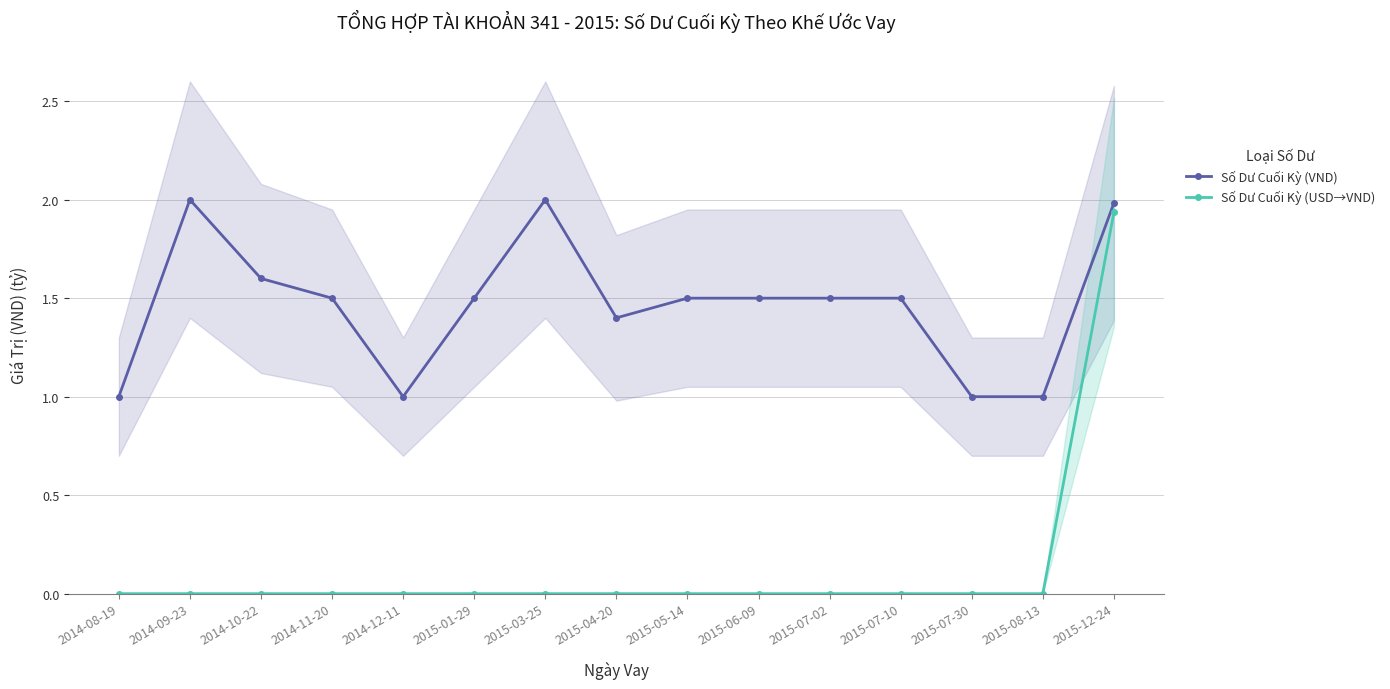

What is the difference between the highest and lowest values at 2015-05-14?

1.5